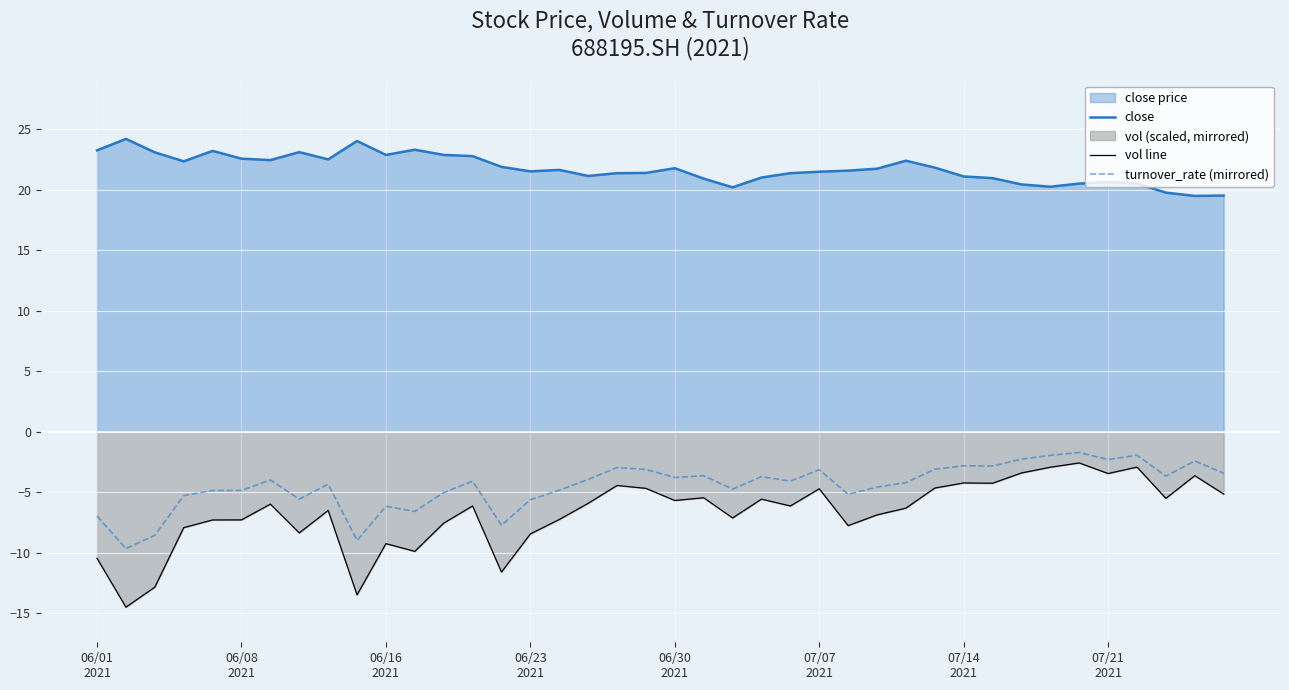

How many lines are shown in the chart?

3